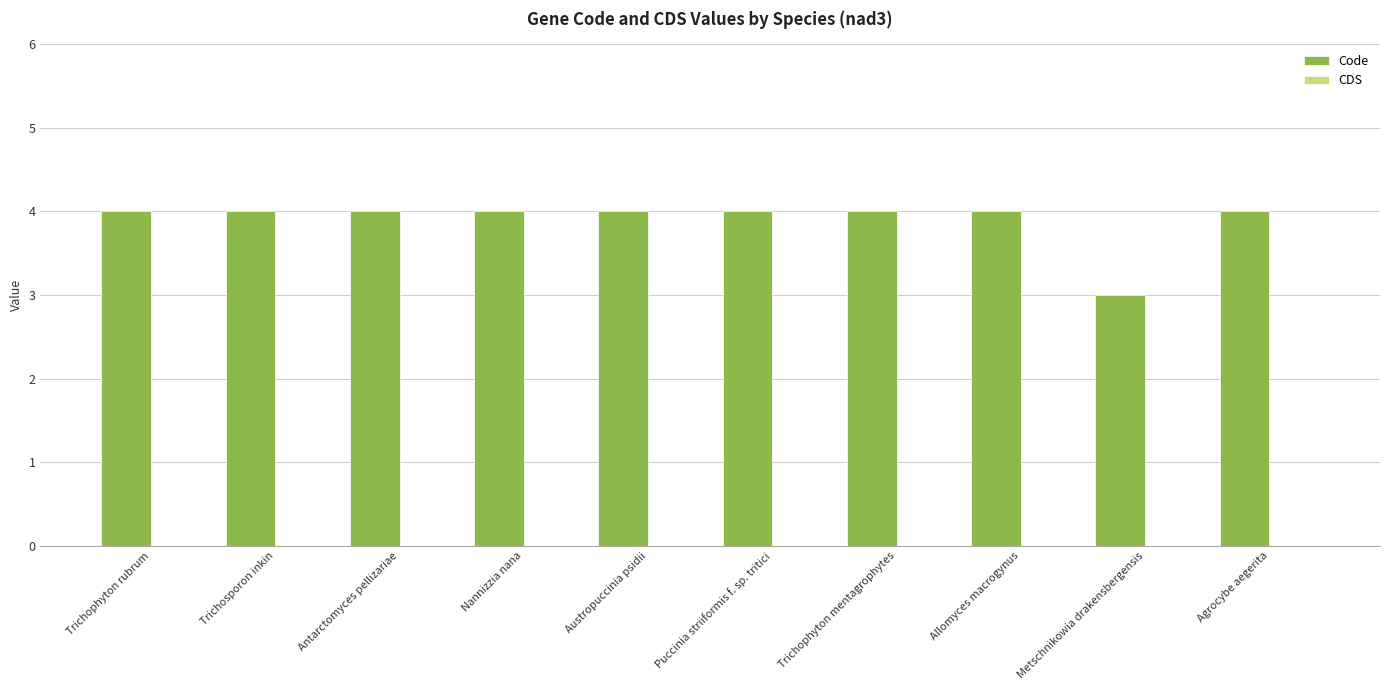

The value at Metschnikowia drakensbergensis is 3. True or false?

True